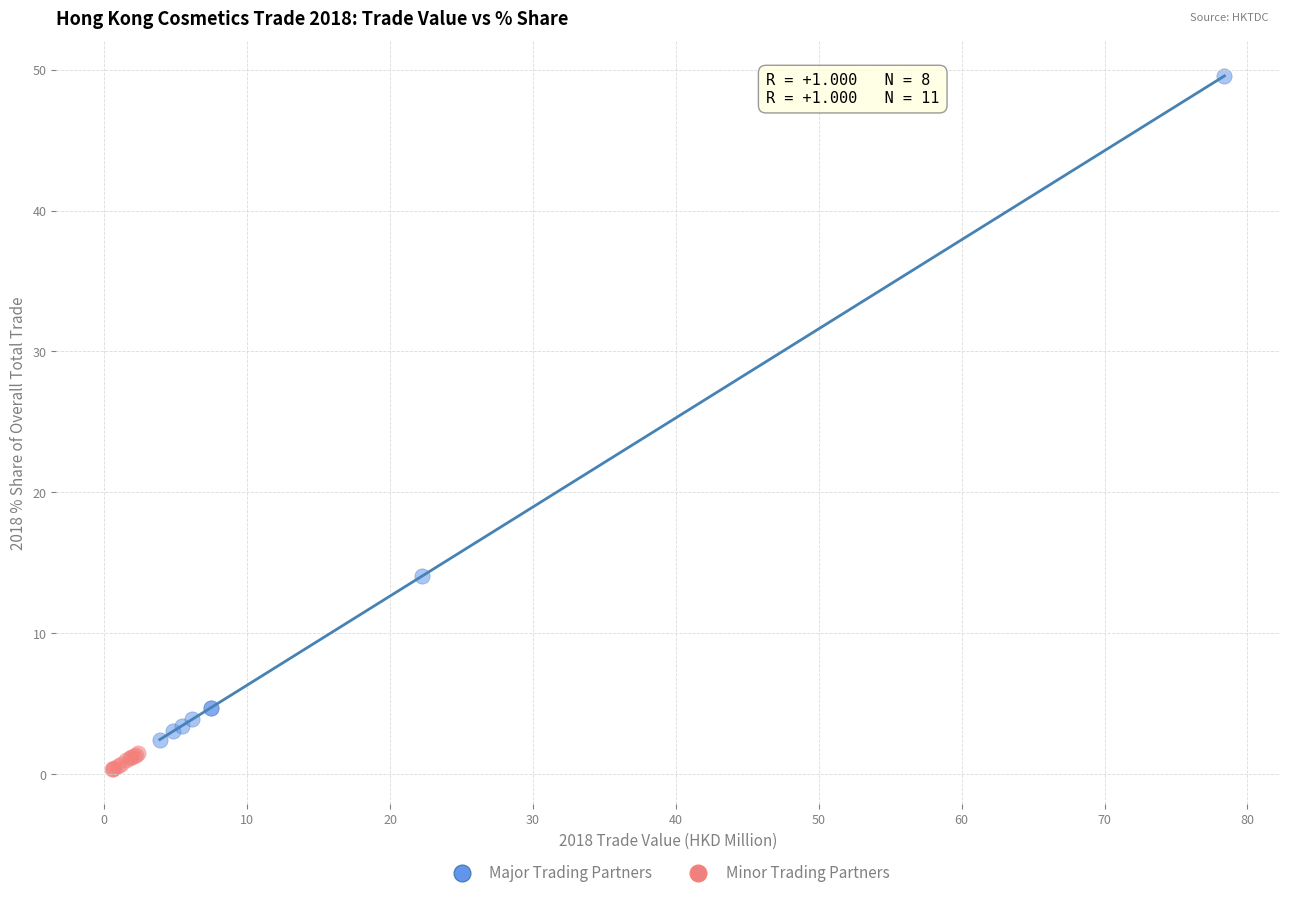

Which series has the widest spread of Y values?

Major Trading Partners